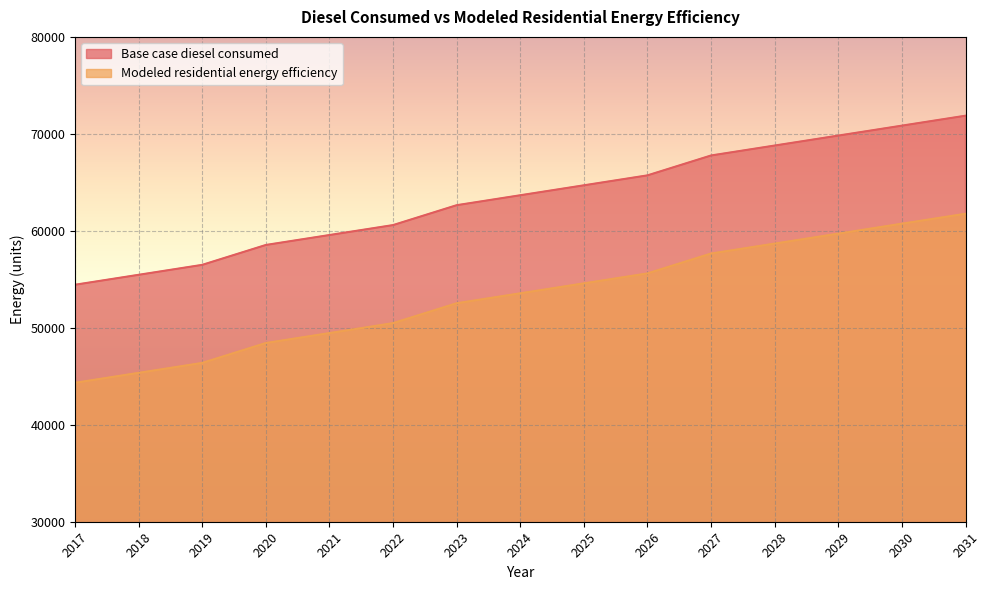

At which category is the sum across all series the highest?

2031